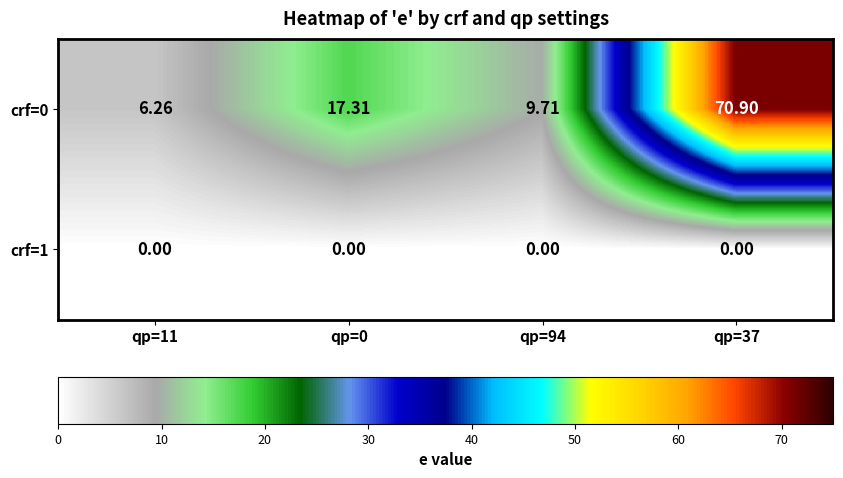

Is the value of crf=1 at qp=37 greater than the value of crf=0 at qp=11?

No